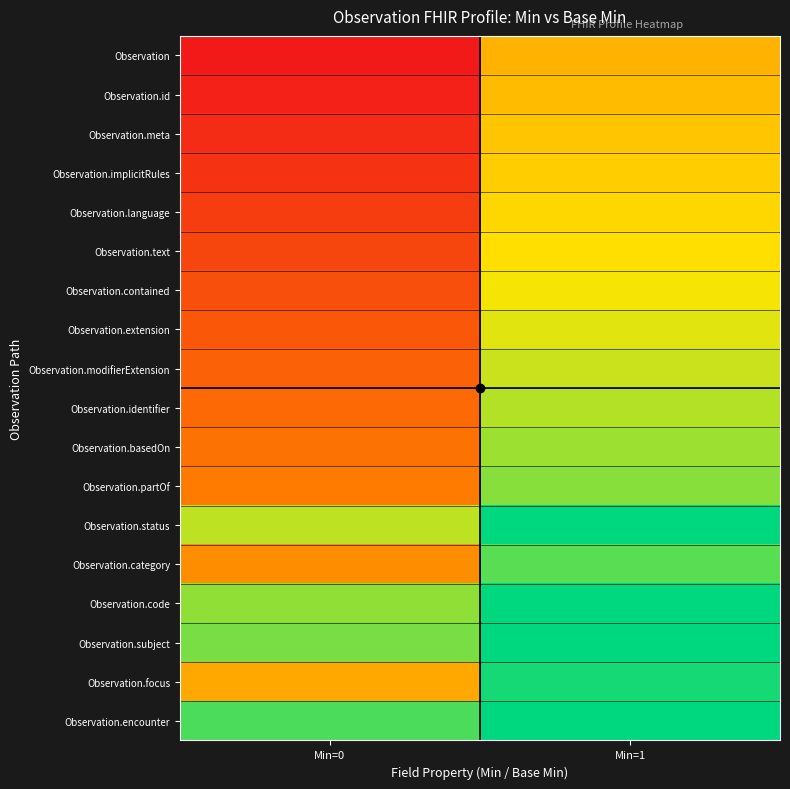

Reading right to left, transcribe all the data shown in this chart.

Observation: Min=1=0.5	Min=0=0.0
Observation.id: Min=1=0.5	Min=0=0.0
Observation.meta: Min=1=0.6	Min=0=0.1
Observation.implicitRules: Min=1=0.6	Min=0=0.1
Observation.language: Min=1=0.6	Min=0=0.1
Observation.text: Min=1=0.6	Min=0=0.1
Observation.contained: Min=1=0.7	Min=0=0.2
Observation.extension: Min=1=0.7	Min=0=0.2
Observation.modifierExtension: Min=1=0.7	Min=0=0.2
Observation.identifier: Min=1=0.8	Min=0=0.3
Observation.basedOn: Min=1=0.8	Min=0=0.3
Observation.partOf: Min=1=0.8	Min=0=0.3
Observation.status: Min=1=1.3	Min=0=0.8
Observation.category: Min=1=0.9	Min=0=0.4
Observation.code: Min=1=1.3	Min=0=0.8
Observation.subject: Min=1=1.3	Min=0=0.8
Observation.focus: Min=1=1.0	Min=0=0.5
Observation.encounter: Min=1=1.4	Min=0=0.9